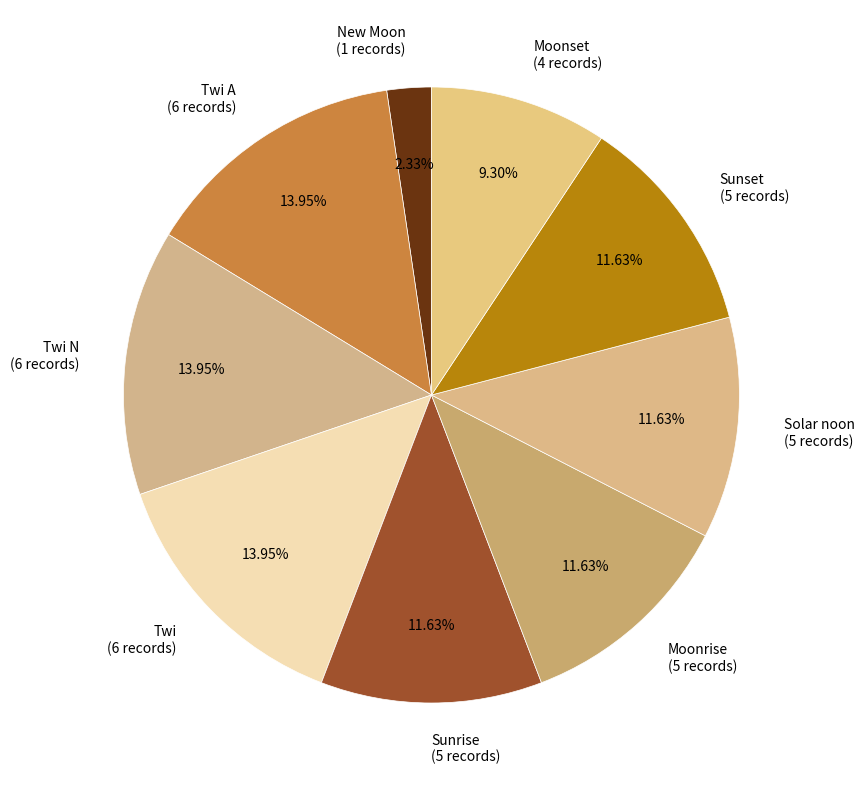

Does Twi N represent more than half of the total?

No